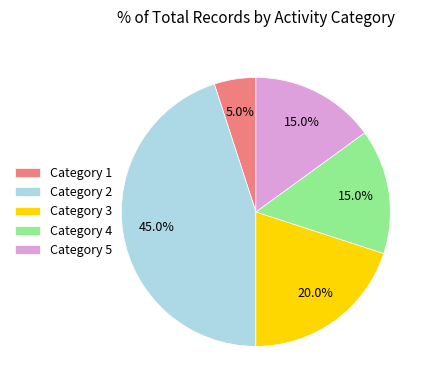

Combined, what portion of the pie is Category 5 and Category 1?

20.0%